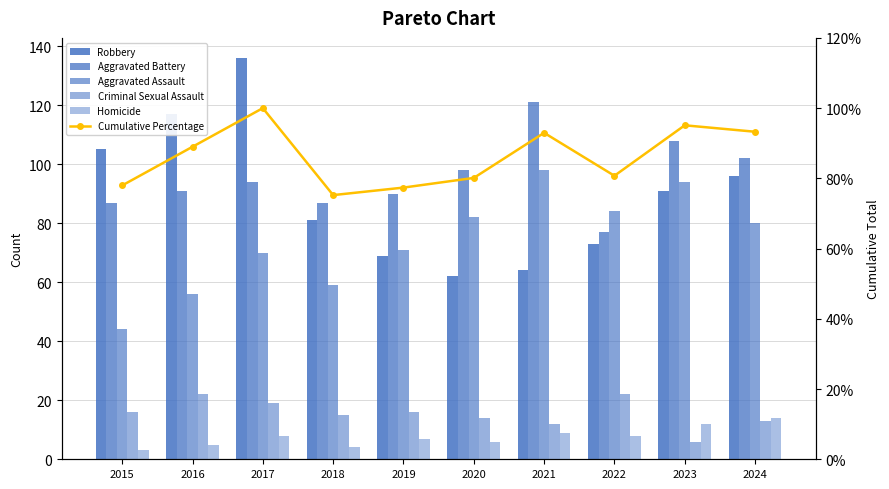

Is it true that Aggravated Battery equals 71.4 at 2023?

False